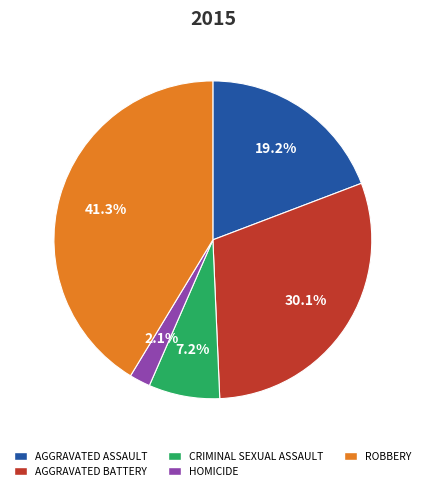

Which slice is the largest?

ROBBERY